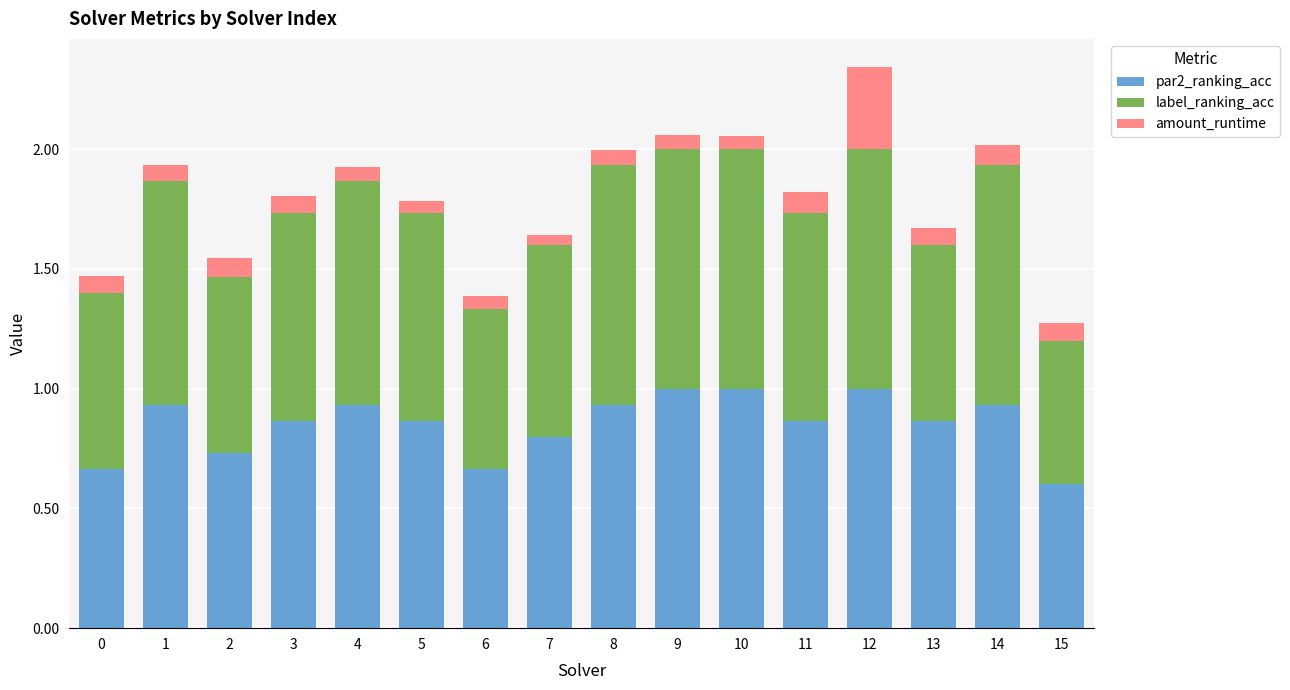

What is the maximum value for par2_ranking_acc?

1.0